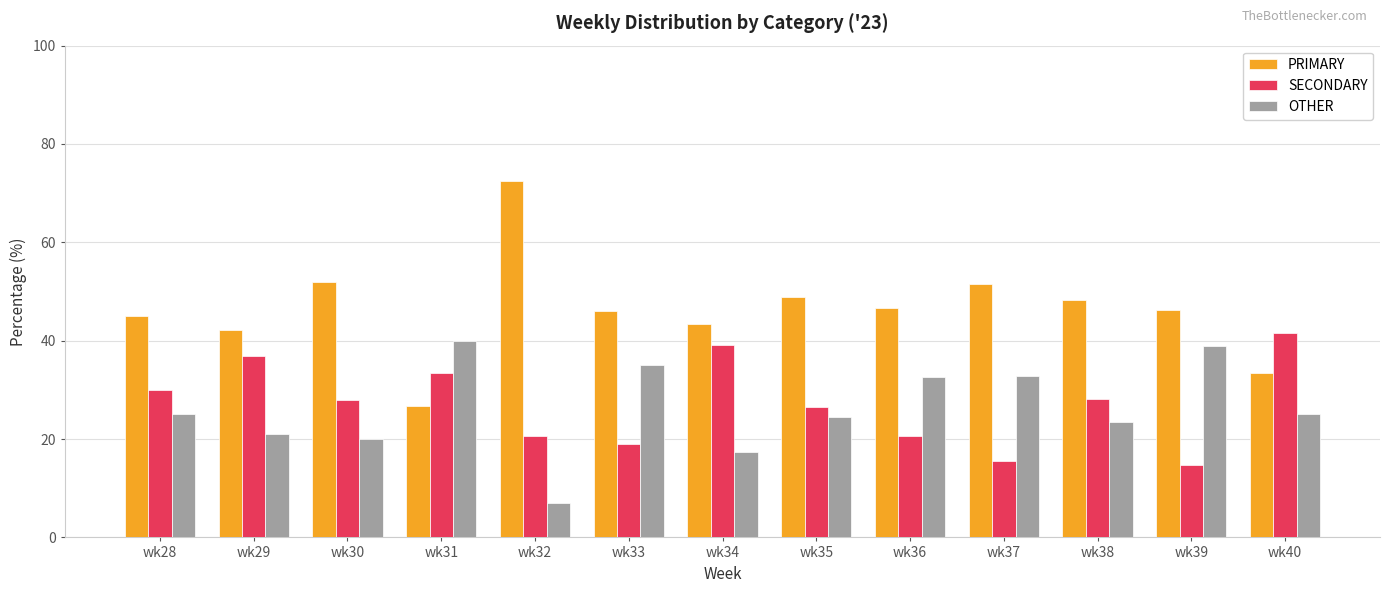

What is the difference between the PRIMARY values at wk29 and wk28?

2.9